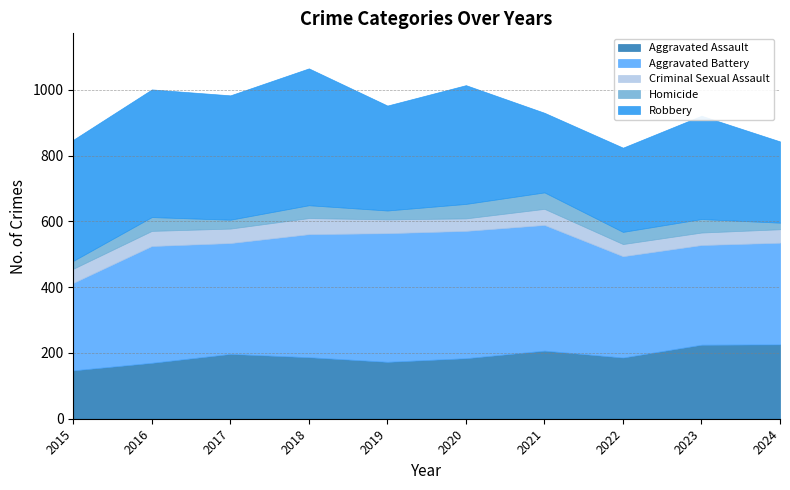

Between 2015 and 2016, which is larger?

2016